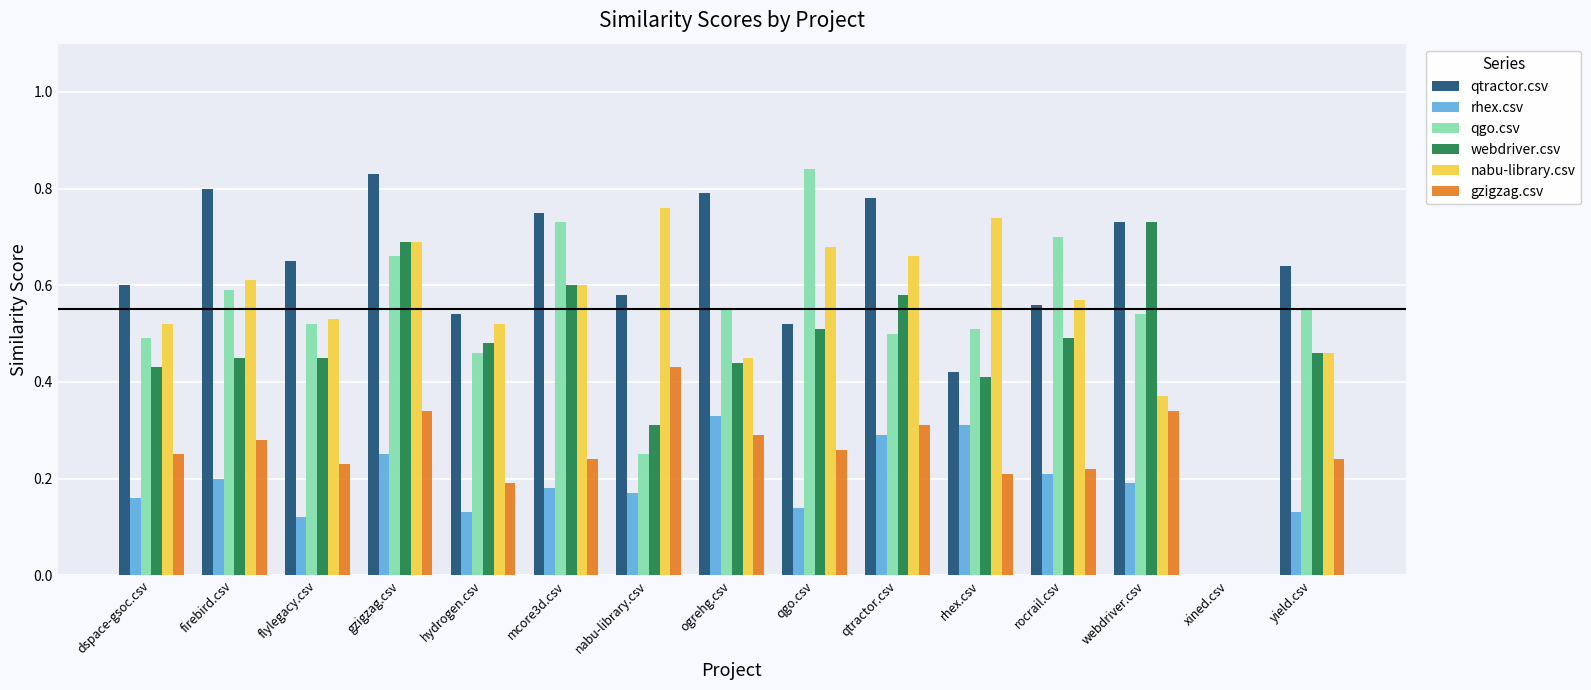

True or false: nabu-library.csv has a value of 0.7 at qtractor.csv.

True